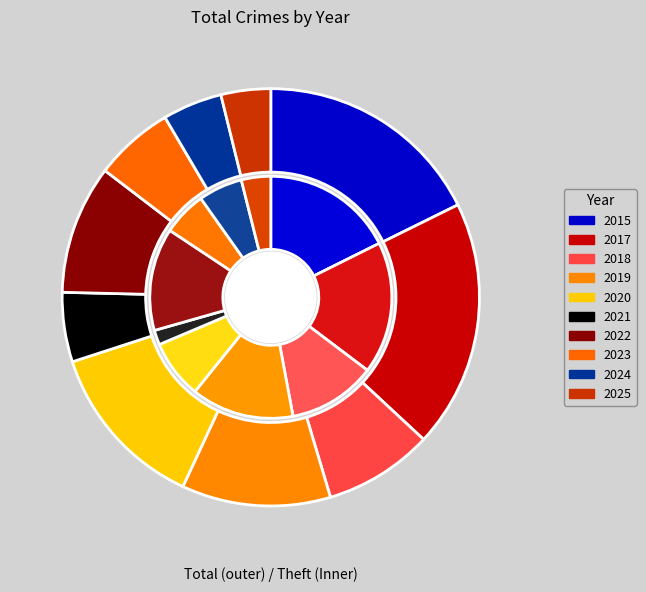

Which slice is the largest?

2017